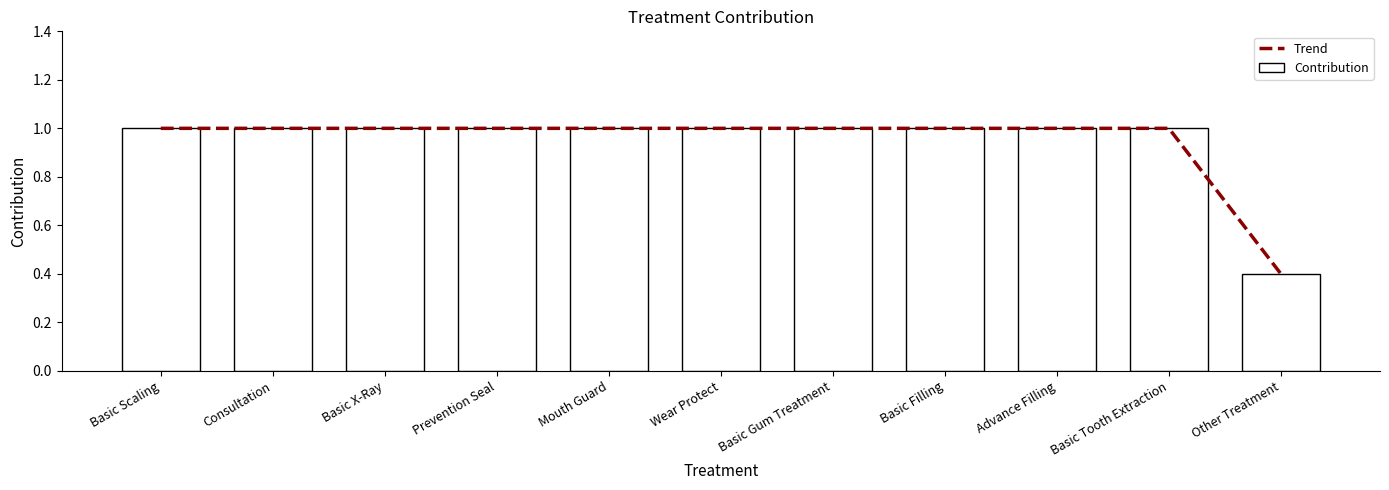

At which label is Trend closest to 0?

Other Treatment